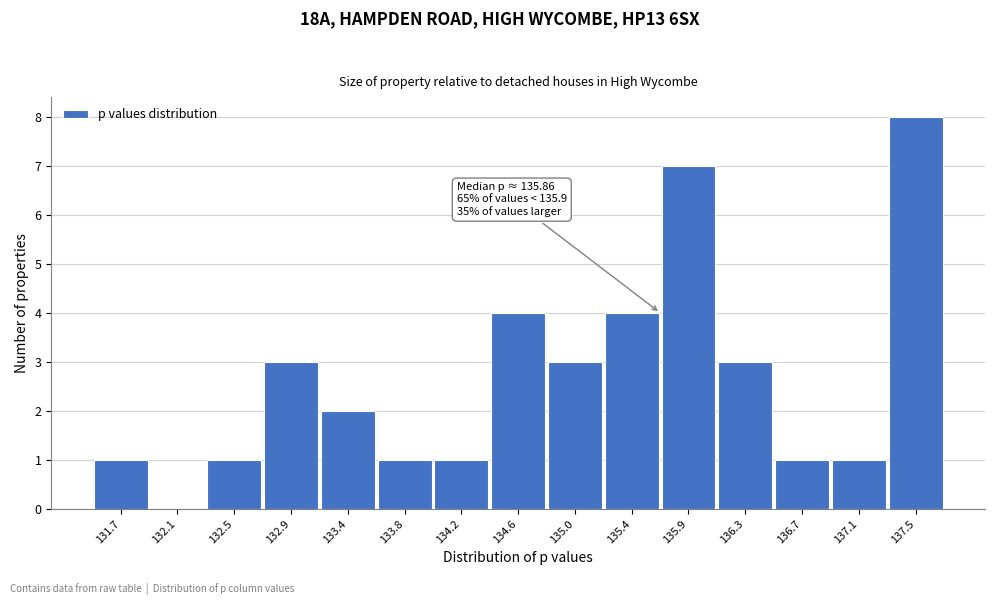

Reading left to right, what are all the values shown in this chart?

131.7=1	132.1=0	132.5=1	132.9=3	133.4=2	133.8=1	134.2=1	134.6=4	135.0=3	135.4=4	135.9=7	136.3=3	136.7=1	137.1=1	137.5=8